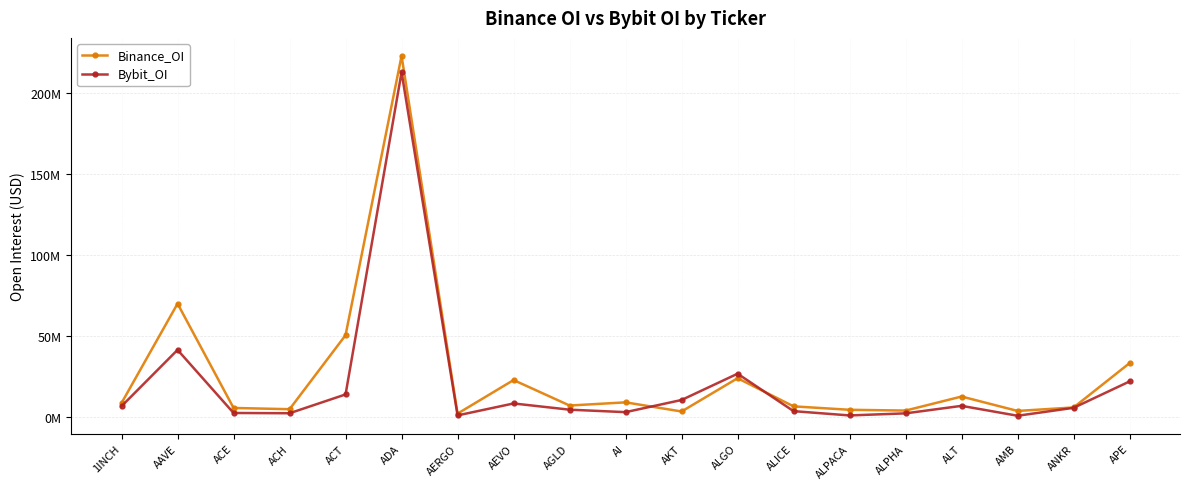

True or false: Binance_OI has more than 2 interior local peaks.

True